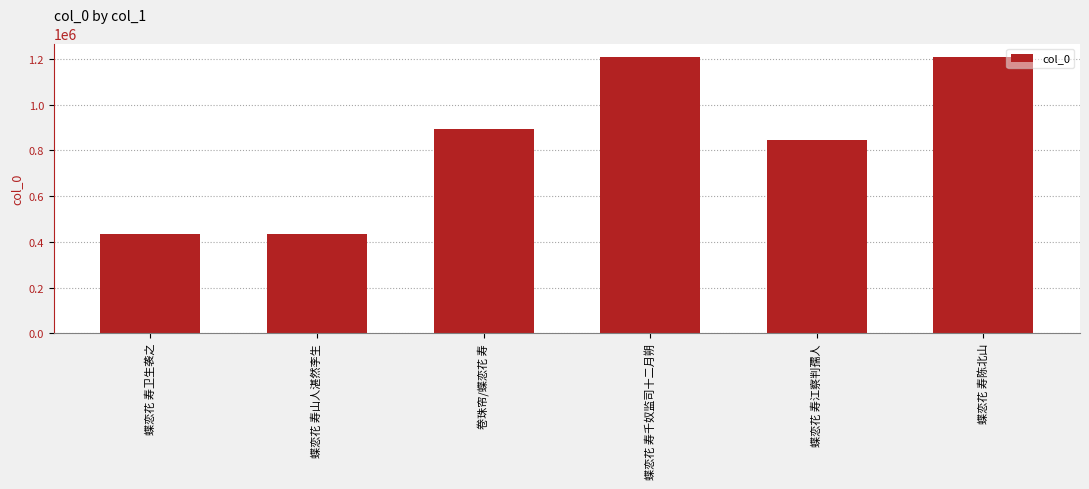

What is the label of the 2nd bar from the right?

蝶恋花 寿江察判孺人